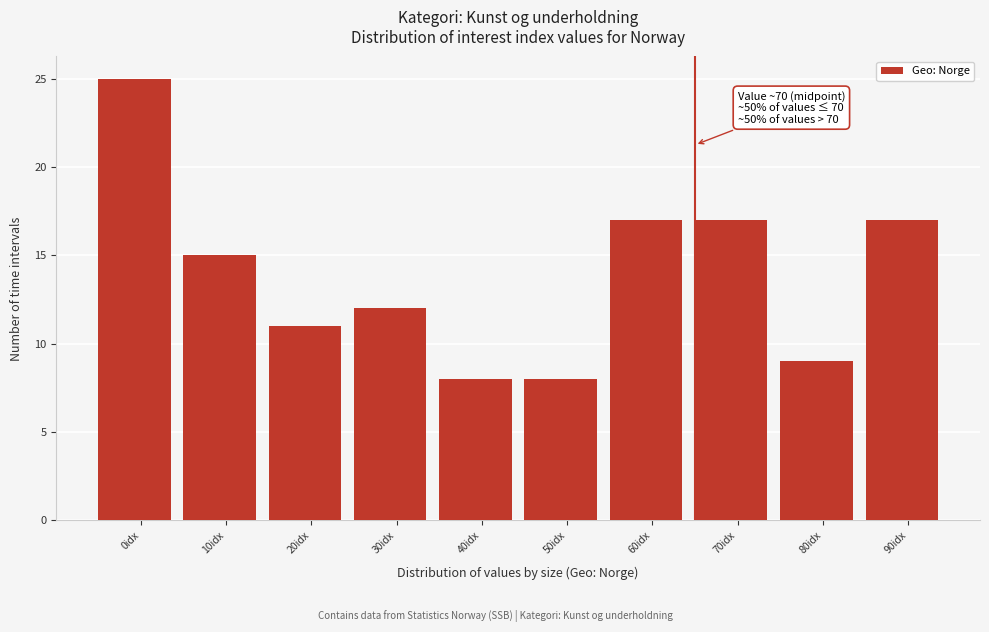

Reading right to left, what are all the values shown in this chart?

17	9	17	17	8	8	12	11	15	25